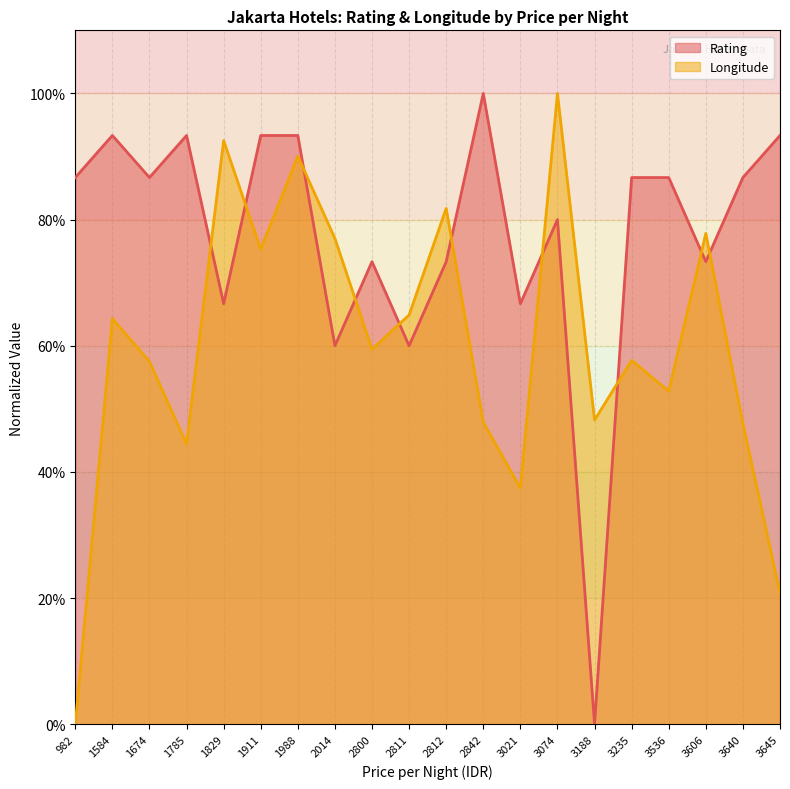

What is the difference between the highest and lowest values at 2014?

0.2